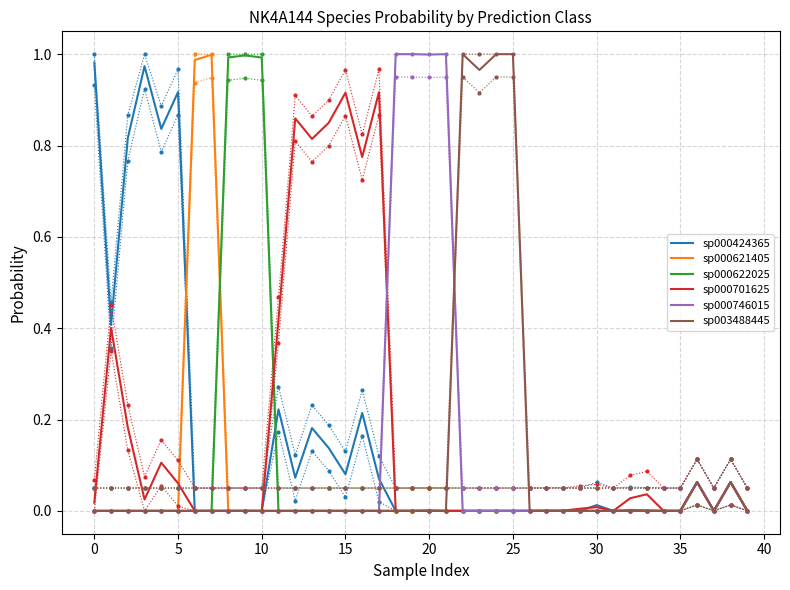

What is the label of the 25th point from the right?

15